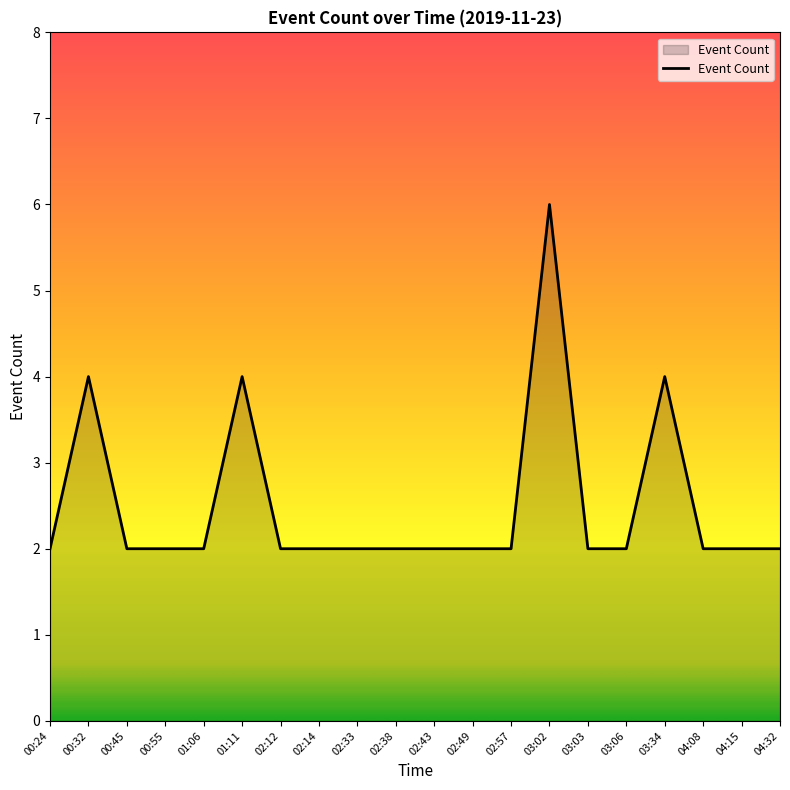

Read the value at 03:03.

2